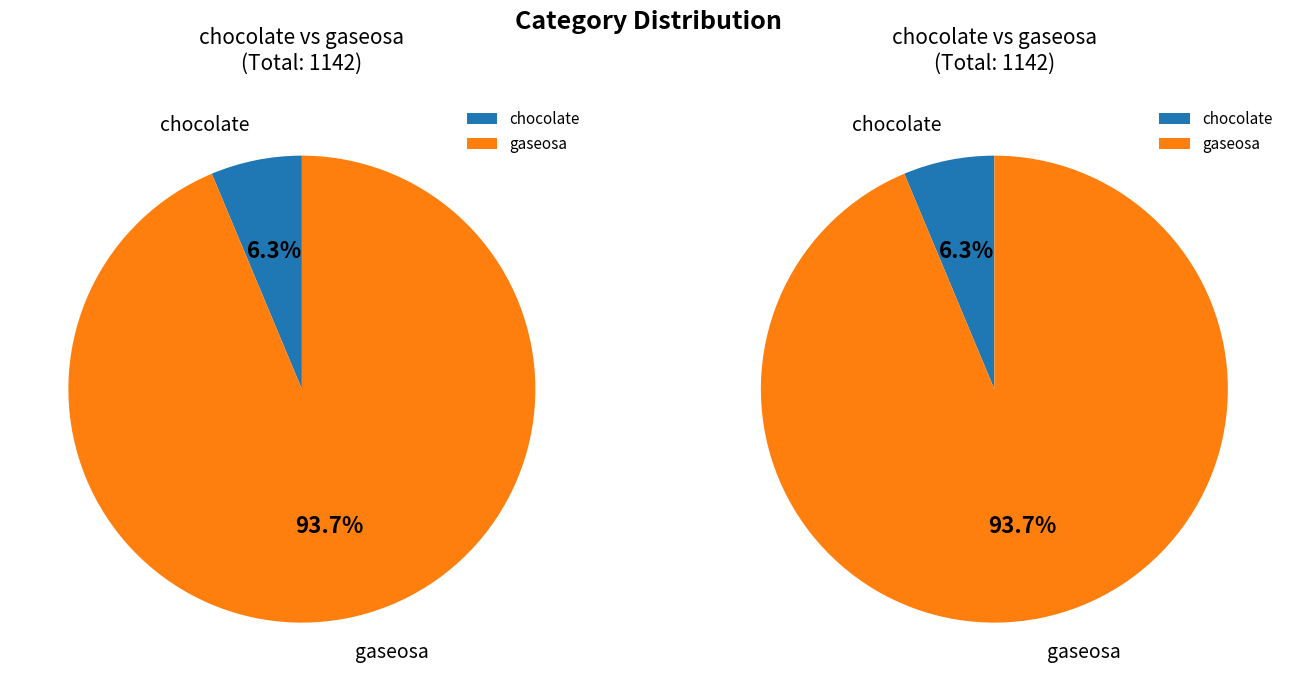

True or false: gaseosa accounts for 99% of the total.

False